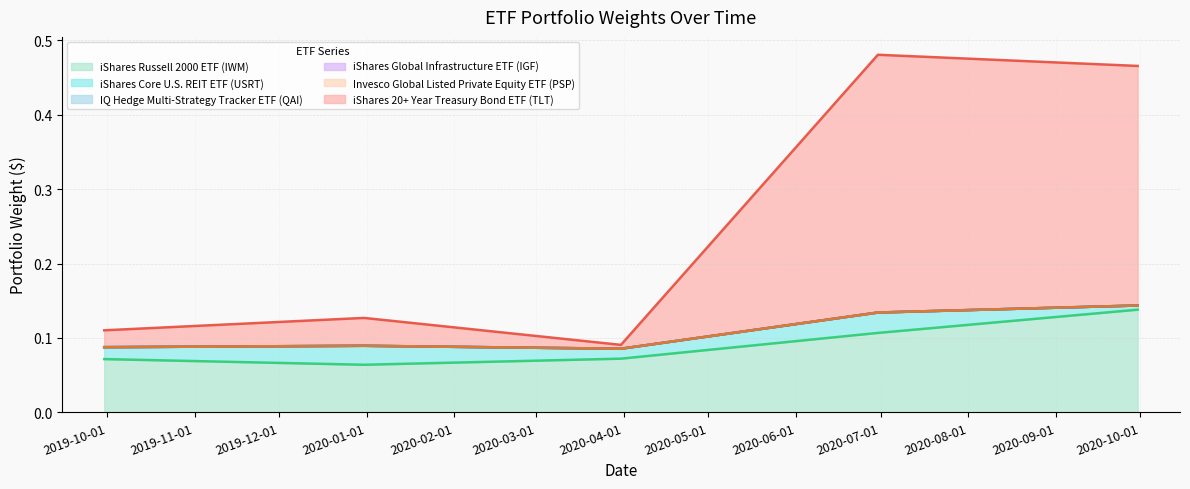

What is the label of the 5th point from the right?

2019-09-30